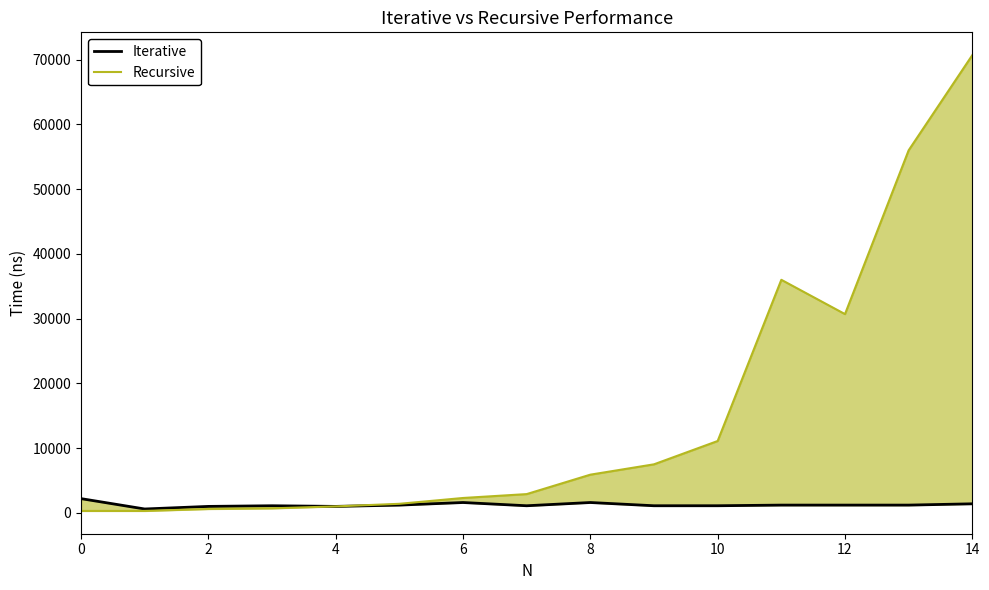

List the series in order of their peak value, highest first.

Recursive, Iterative